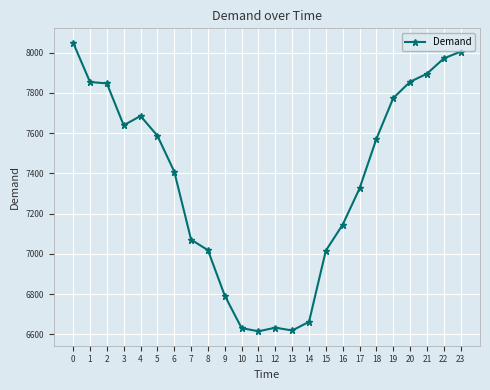

What is the difference between the maximum and minimum values?

1434